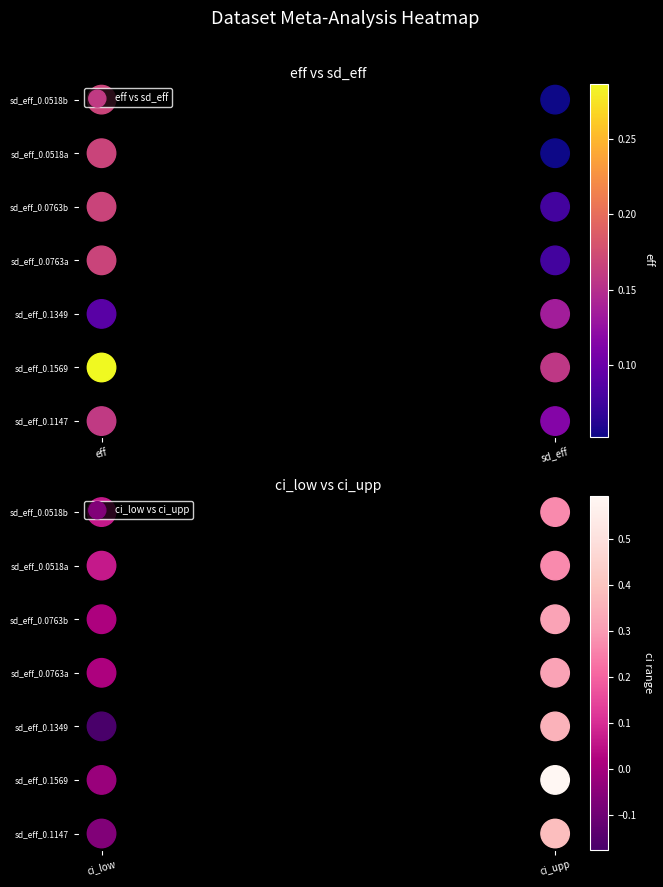

Which series has the largest total across all categories?

eff vs sd_eff